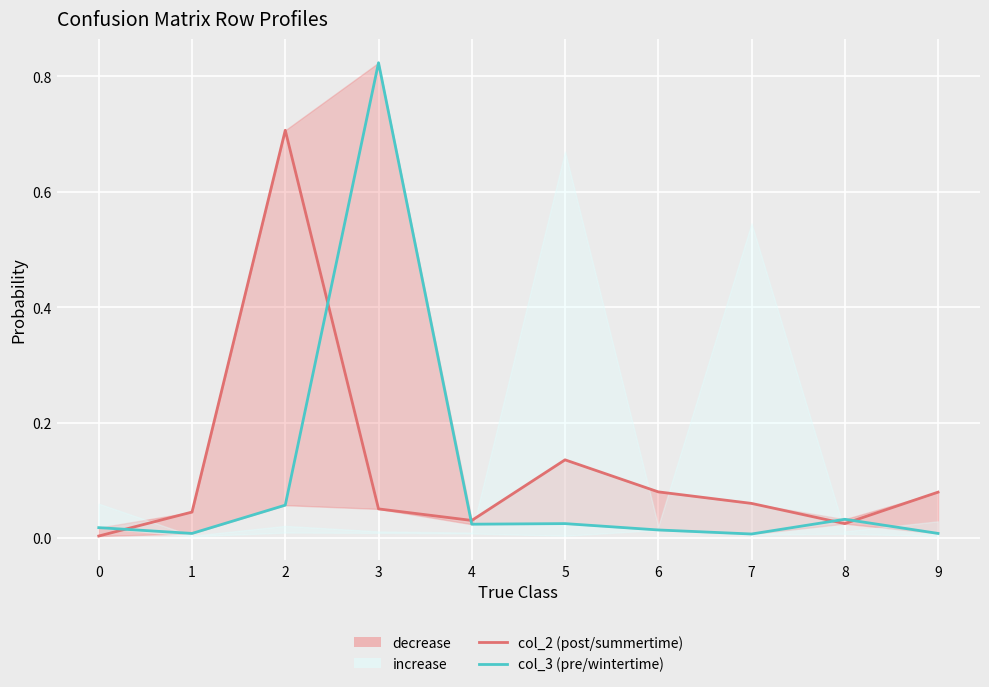

Reading left to right, extract all data points from this chart.

col_2 (post/summertime): 0=0.0	1=0.0	2=0.7	3=0.1	4=0.0	5=0.1	6=0.1	7=0.1	8=0.0	9=0.1
col_3 (pre/wintertime): 0=0.0	1=0.0	2=0.1	3=0.8	4=0.0	5=0.0	6=0.0	7=0.0	8=0.0	9=0.0